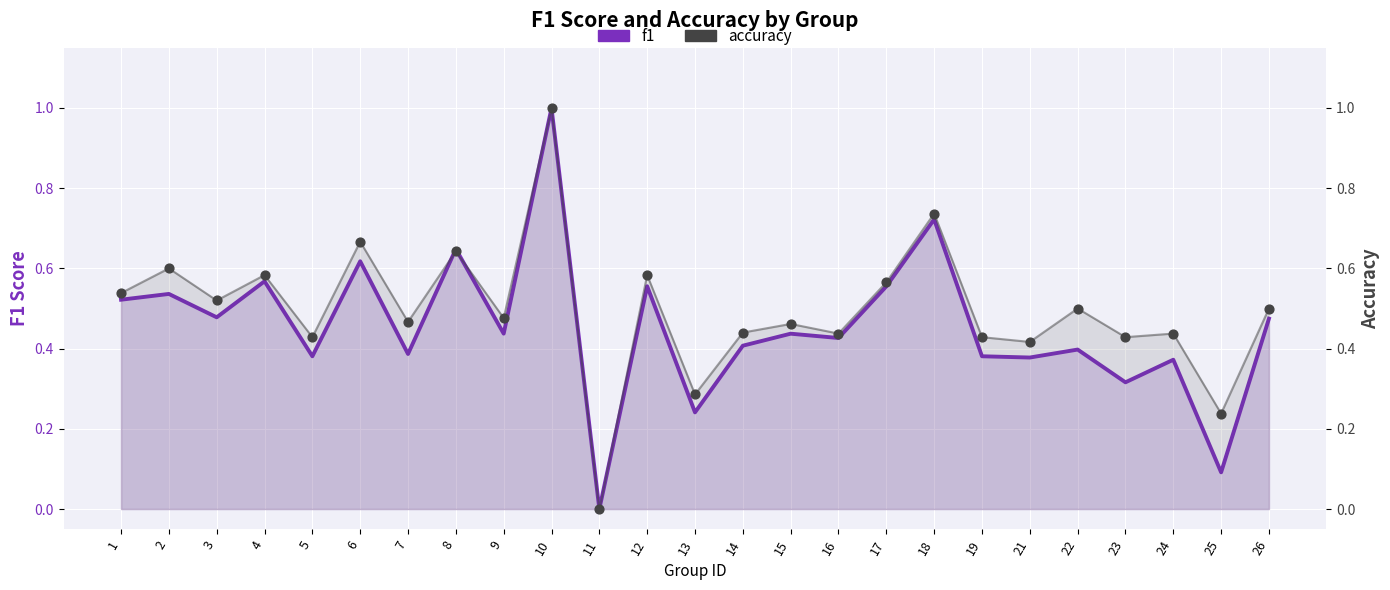

Which series contains the highest Y value?

f1